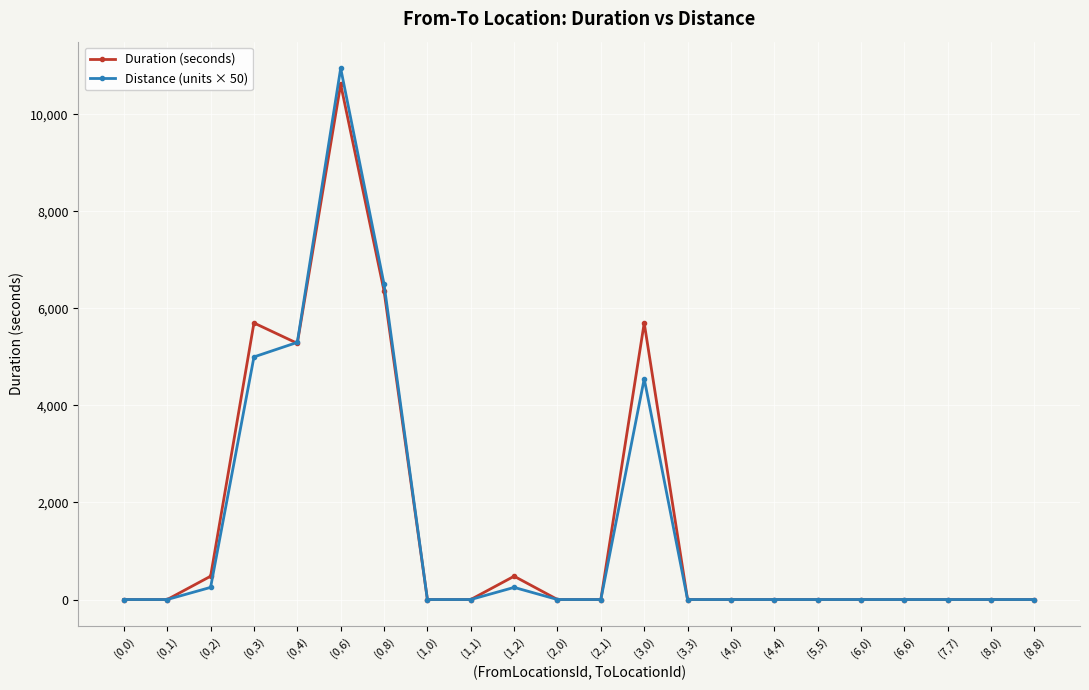

True or false: Duration (seconds) has more than 0 interior local peaks.

True